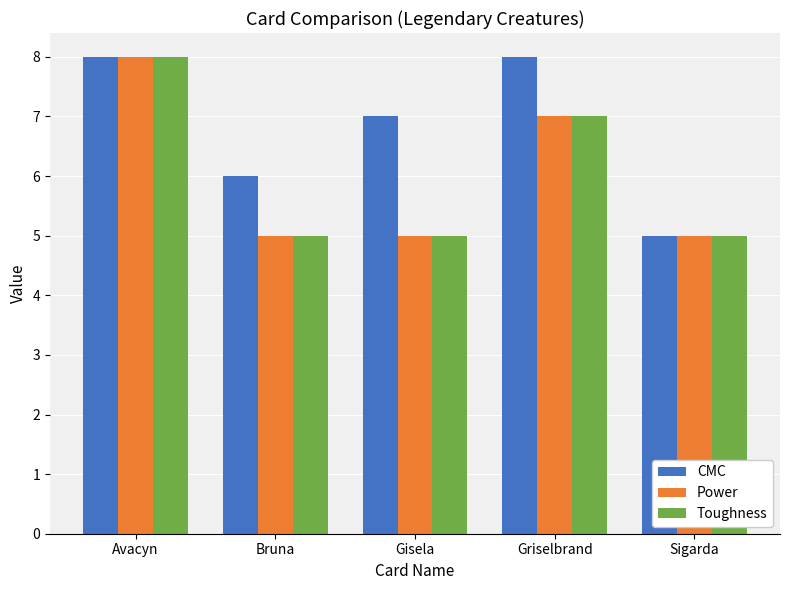

True or false: Power has a value of 7 at Griselbrand.

True